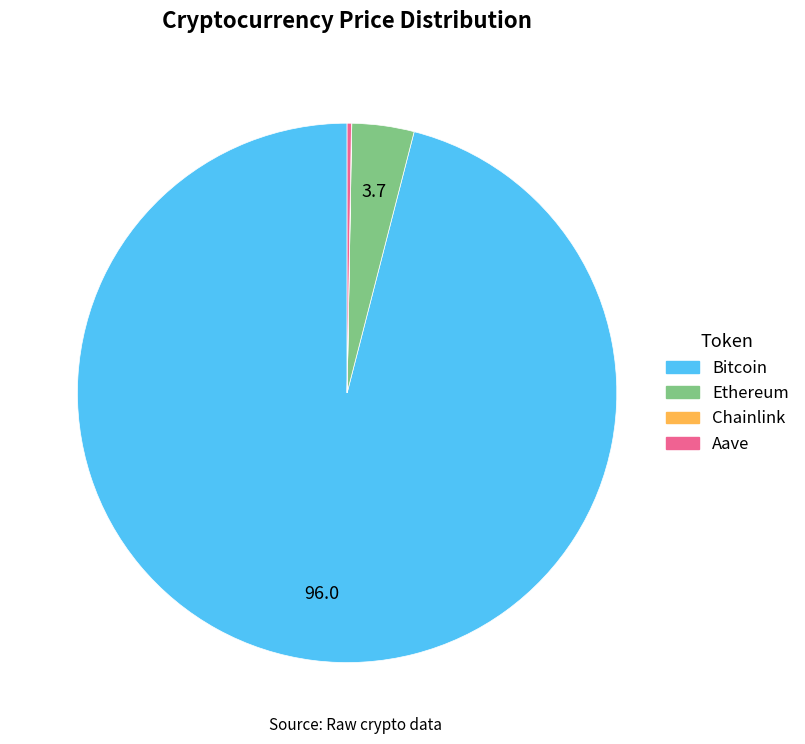

Is it true that Bitcoin is 89% of the pie?

False